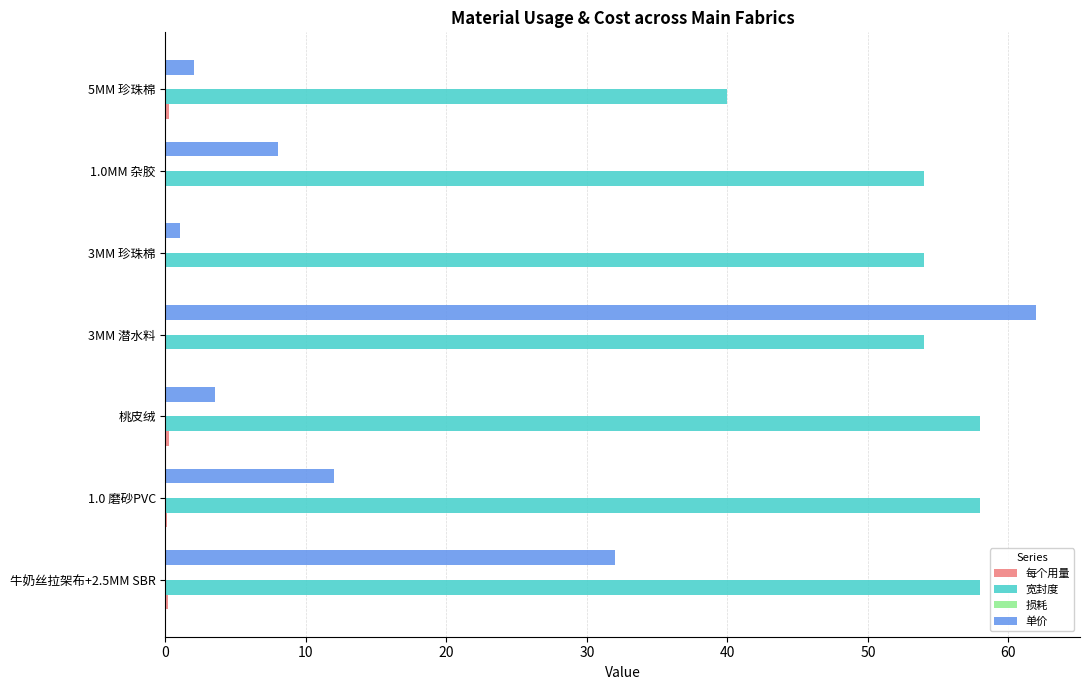

Which category has the highest value across all series?

3MM 潜水料